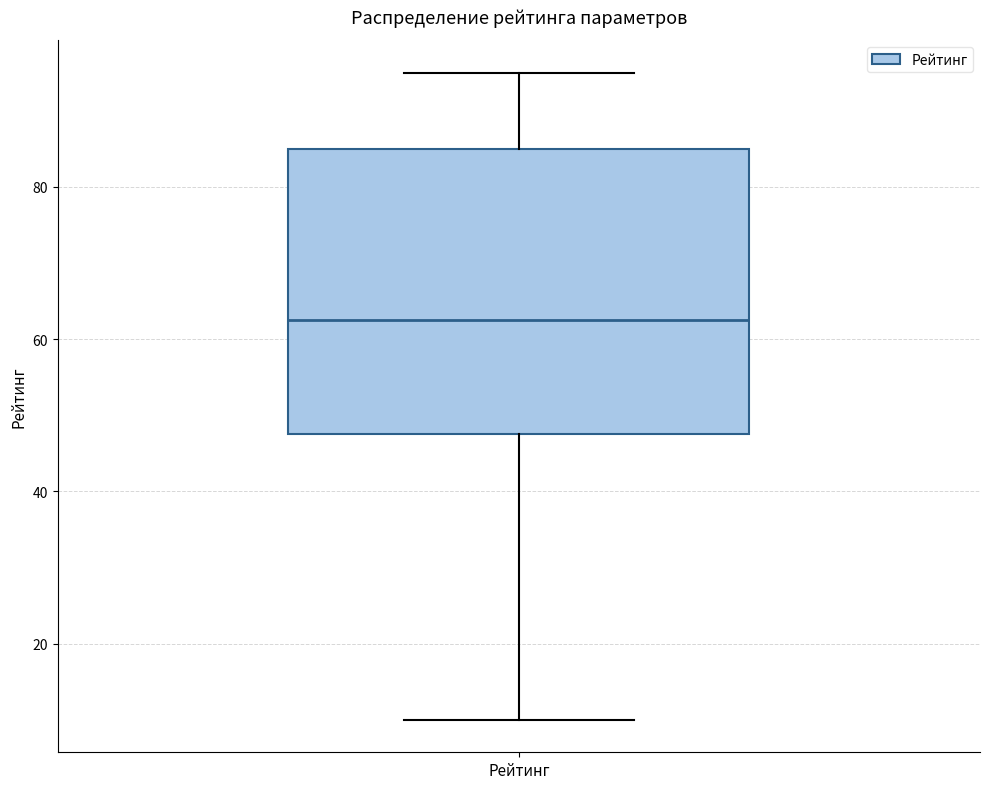

Where is the upper edge of the box for Рейтинг on the y-axis? The values are not printed on the chart, so give them approximately, as read against the axis.

86